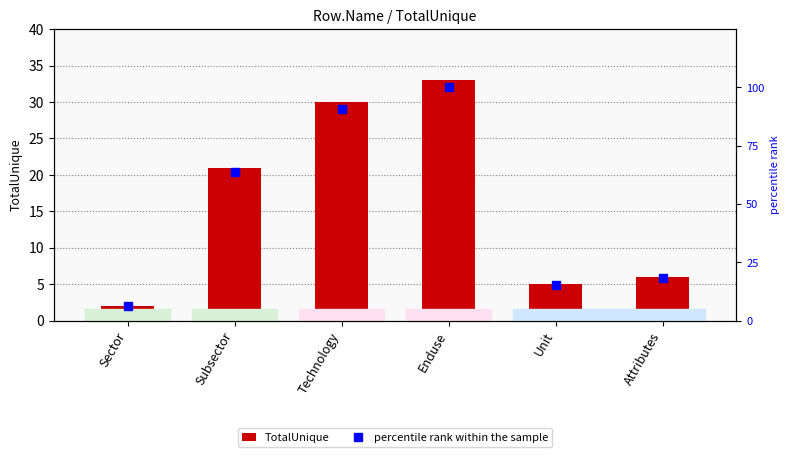

What is the value of the TotalUnique bar at the 6th from the left?

6